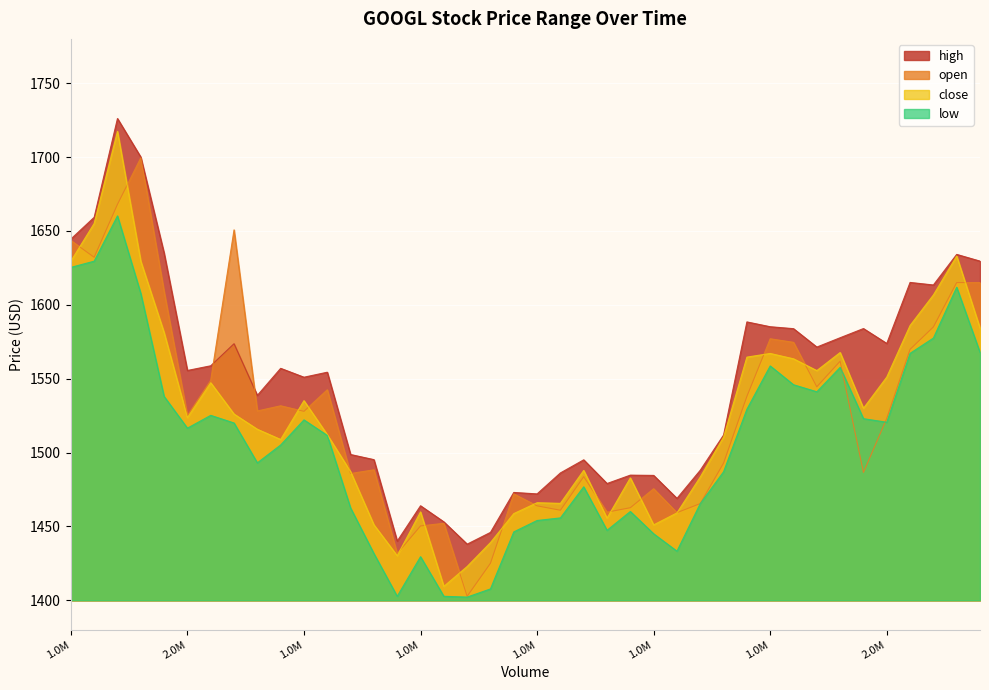

What is the average value of the close series?

1525.3